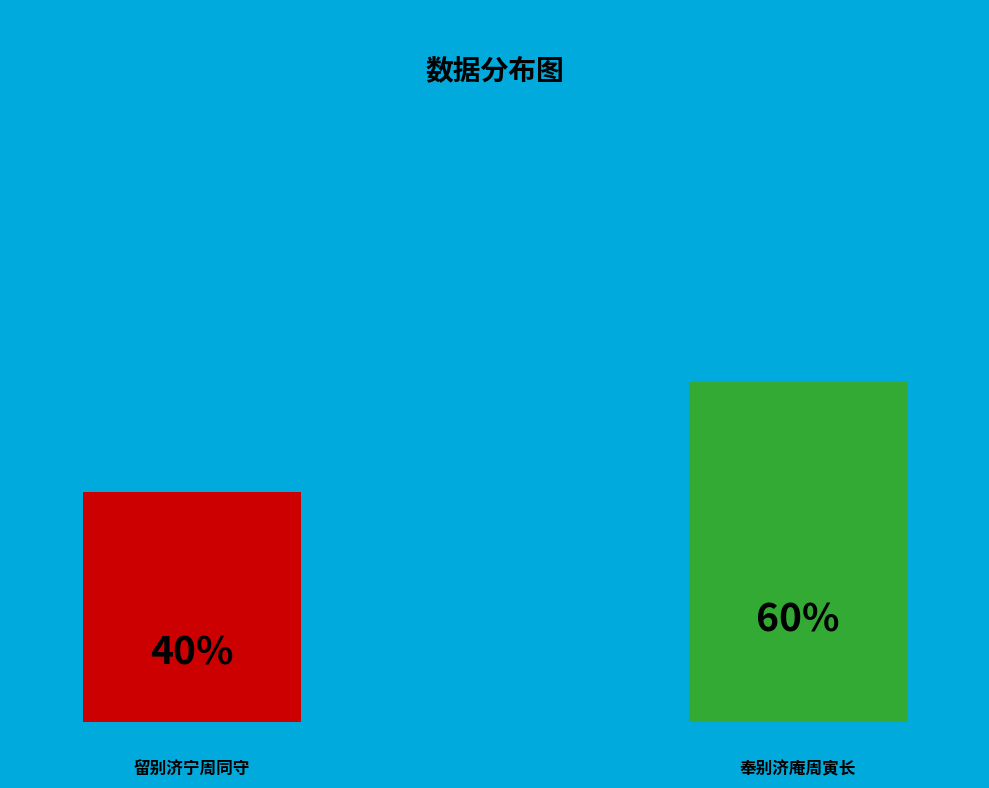

What is the total percentage of 奉别济庵周寅长 and 留别济宁周同守?

100.0%